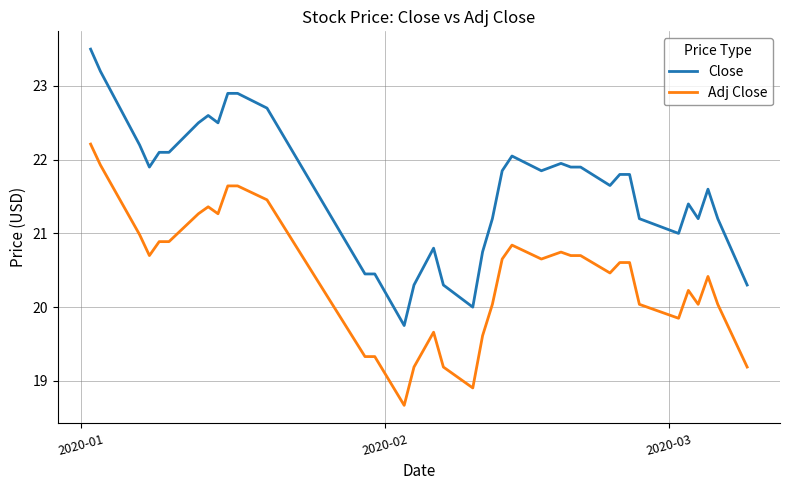

Rank the series by their maximum value, from lowest to highest.

Adj Close, Close